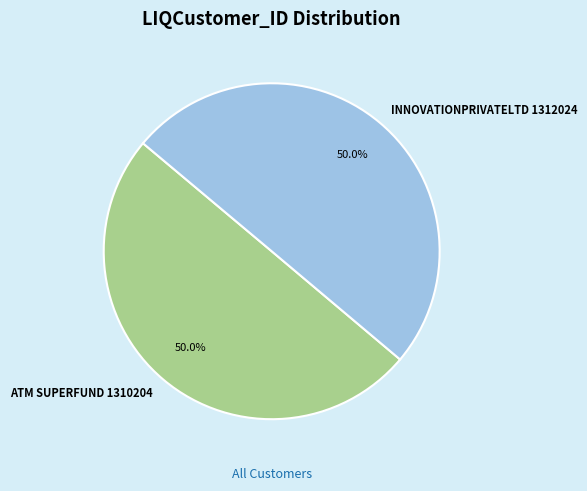

What is the ratio of the value at INNOVATIONPRIVATELTD 1312024 to the value at ATM SUPERFUND 1310204?

1.0